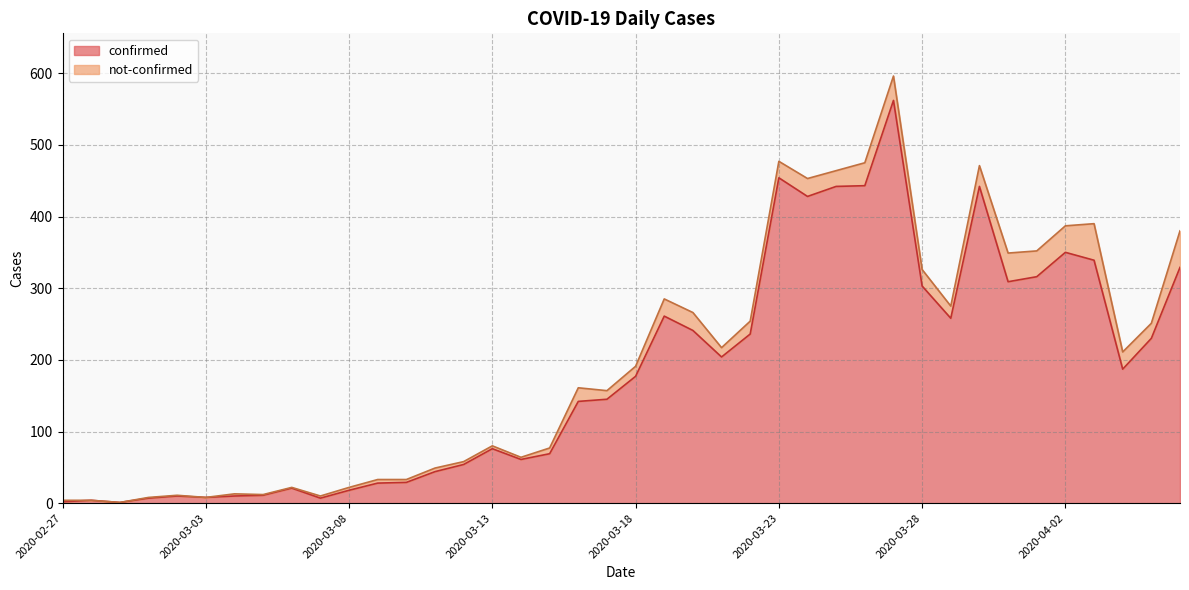

Count the number of categories in the chart.

40